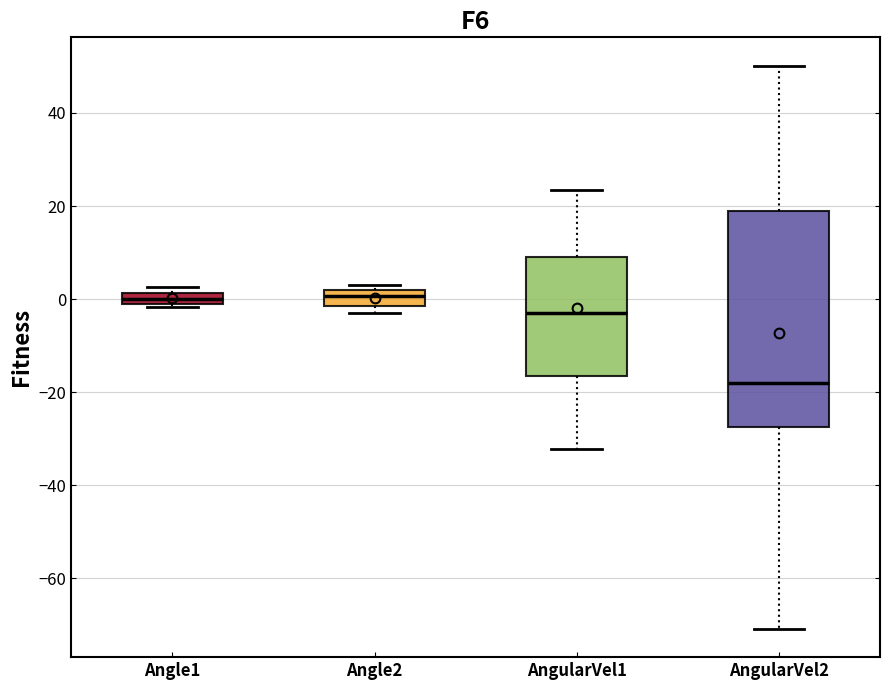

Comparing the boxes themselves (not the whiskers), which one is the tallest?

AngularVel2